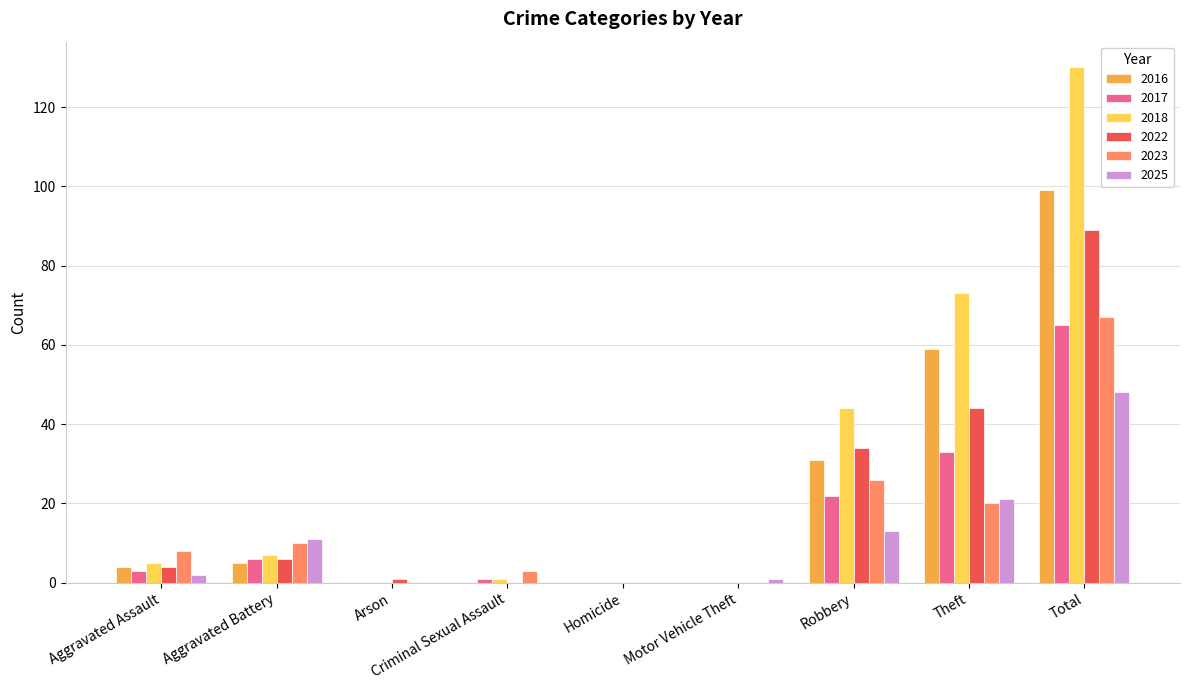

Is the value of 2022 at Robbery greater than the value of 2017 at Robbery?

Yes